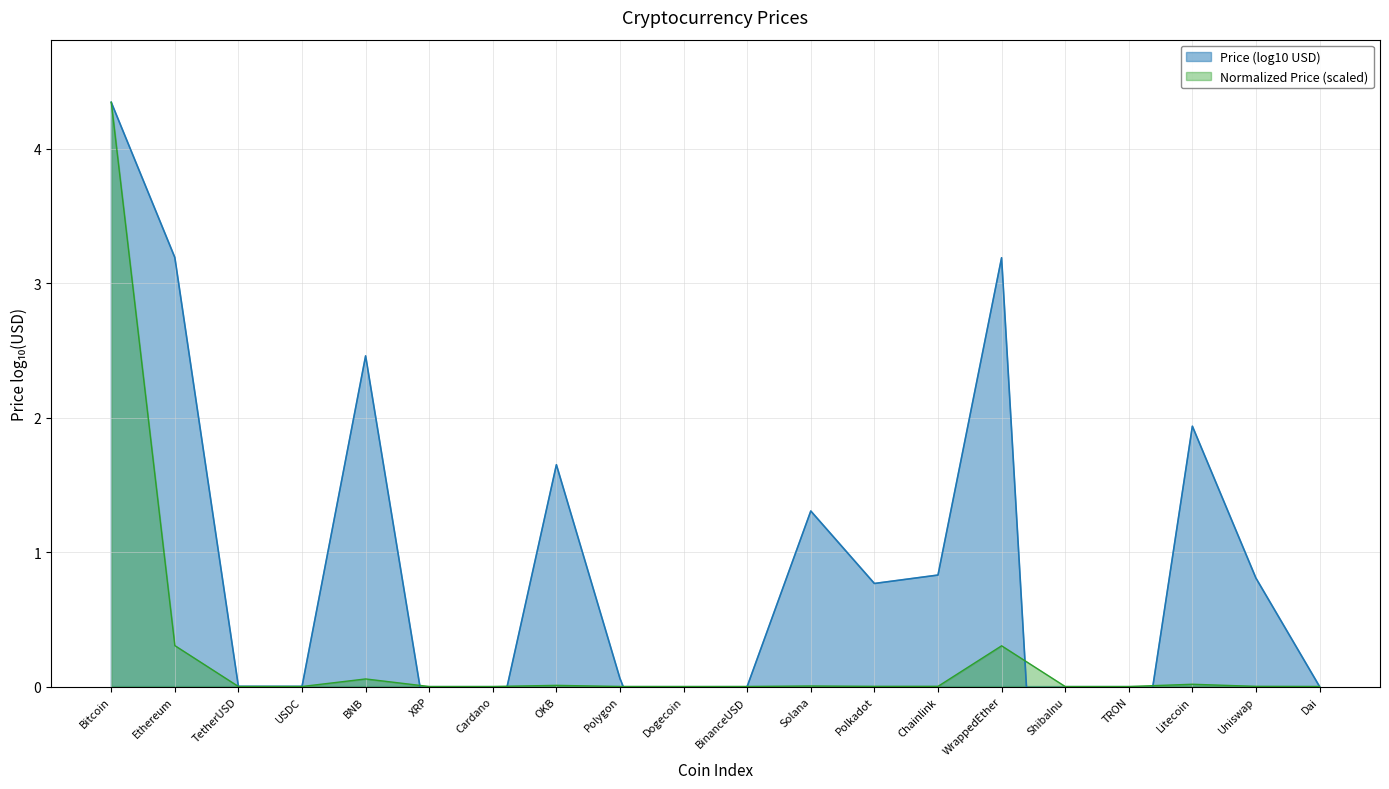

List the labels in order of value, largest first.

Bitcoin, Ethereum, WrappedEther, BNB, Litecoin, OKB, Solana, Chainlink, Uniswap, Polkadot, Polygon, TetherUSD, BinanceUSD, USDC, Dai, XRP, Cardano, Dogecoin, TRON, ShibaInu